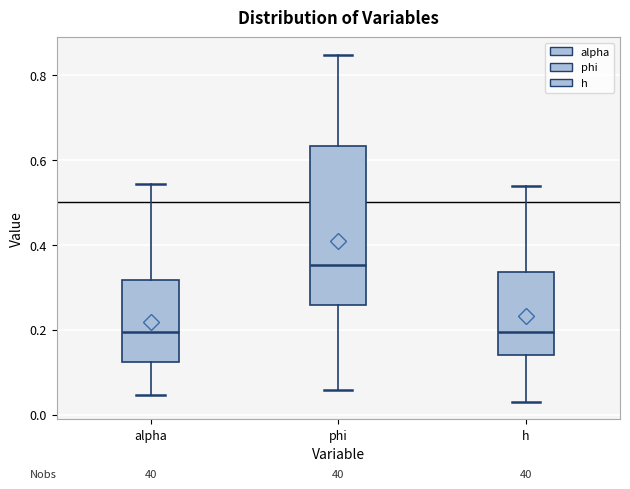

Reading left to right, read every box against the y-axis: the position of its median line, the range the box covers, and the ends of its whiskers. The values are not printed on the chart, so give them approximately, as read against the axis.

alpha: median 0.20, box 0.12 to 0.32, whiskers 0.04 to 0.54
phi: median 0.36, box 0.26 to 0.64, whiskers 0.06 to 0.84
h: median 0.20, box 0.14 to 0.34, whiskers 0.02 to 0.54